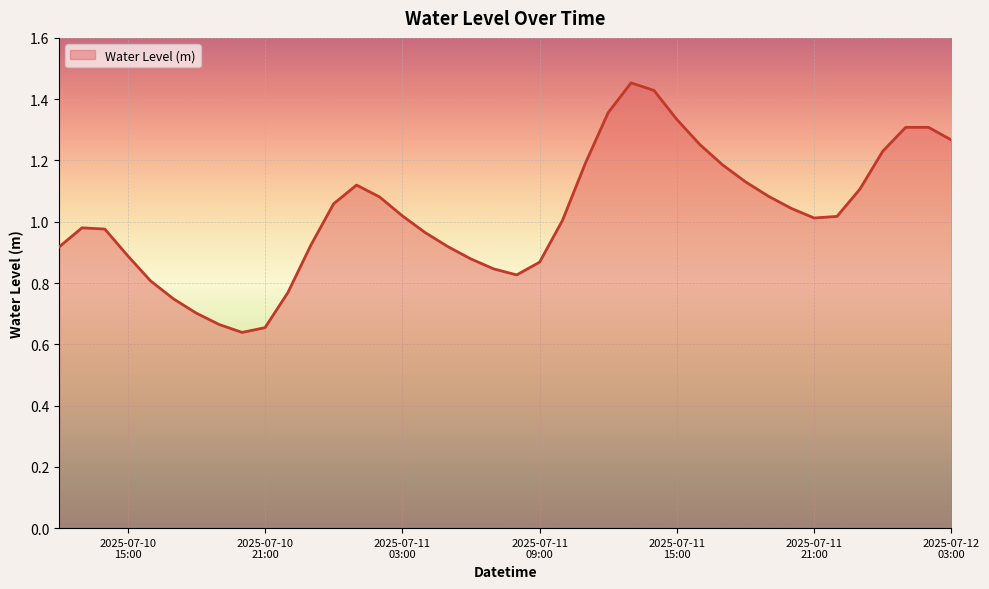

What is the value of the 21st point from the left?

0.8